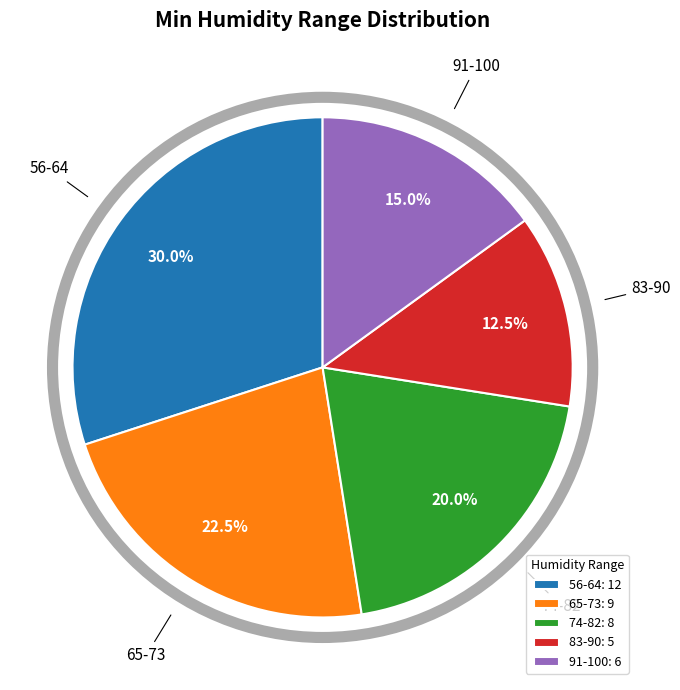

What is the smallest slice in the pie chart?

83-90: 5